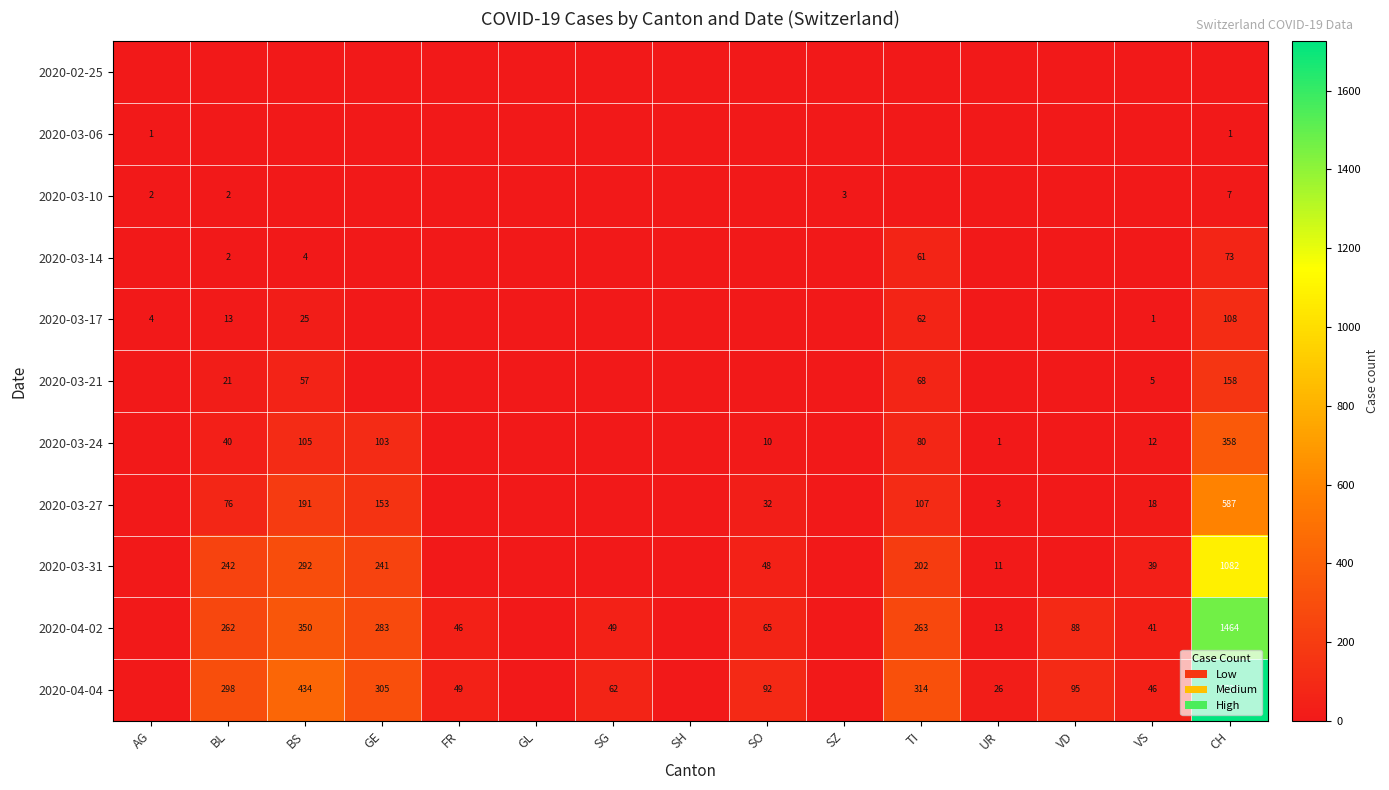

Is it true that 2020-04-02 equals 5 at UR?

False